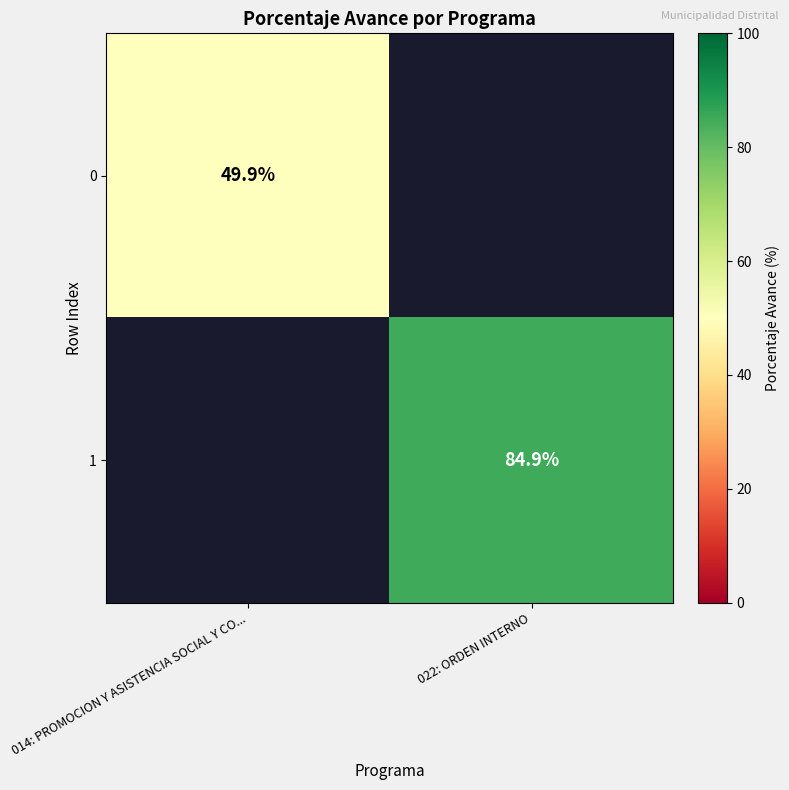

True or false: 0 has a value of 29.3 at 014: PROMOCION Y ASISTENCIA SOCIAL Y CO....

False